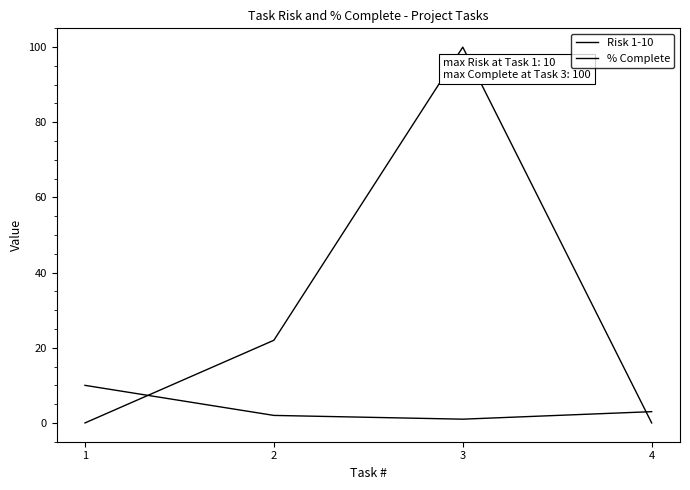

Count the number of data series in this chart.

2